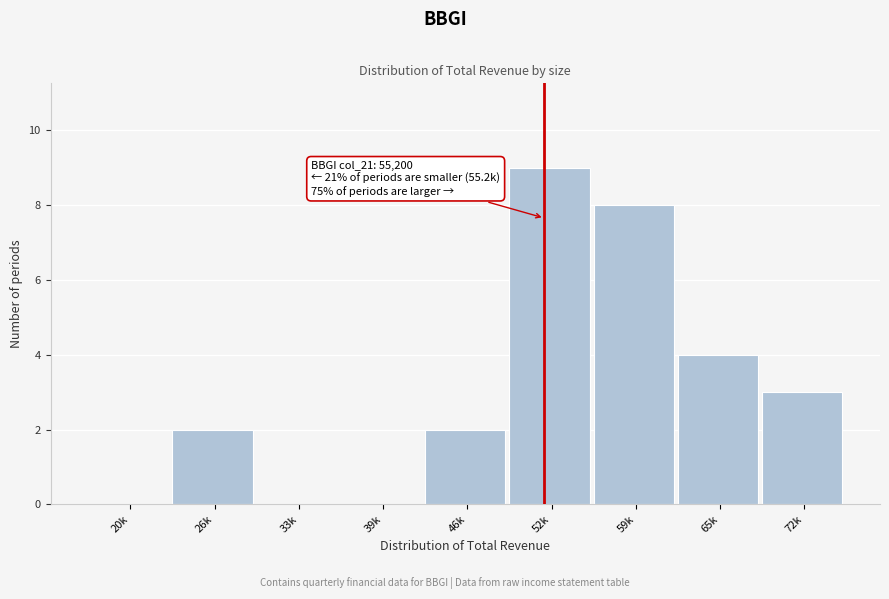

Reading left to right, what are all the values shown in this chart?

20k=0	26k=2	33k=0	39k=0	46k=2	52k=9	59k=8	65k=4	72k=3